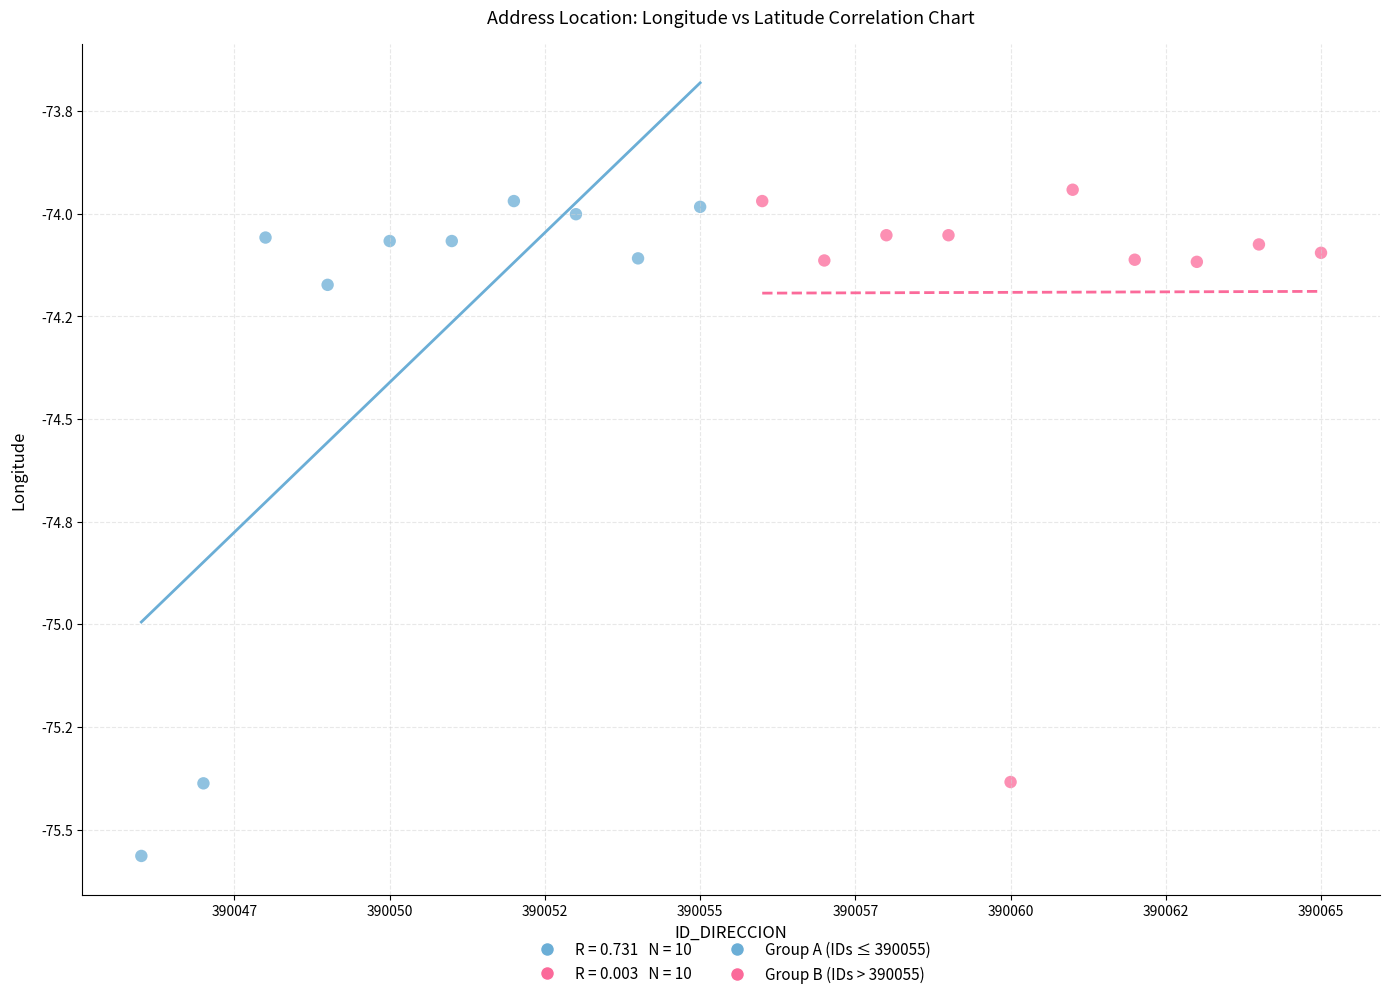

Which series contains the lowest Y value?

Group A (IDs ≤ 390055)